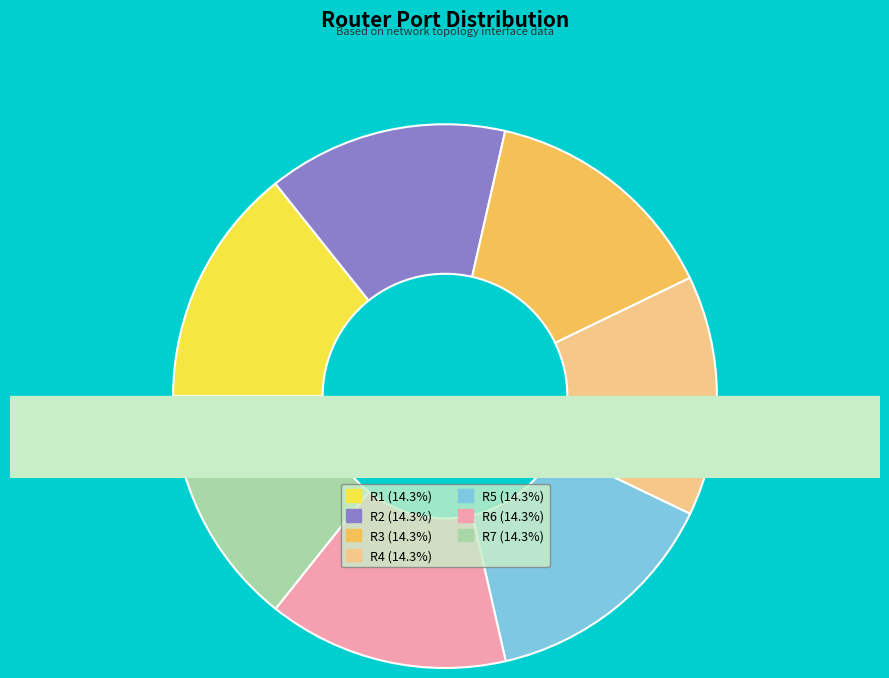

True or false: R7 accounts for 28% of the total.

False